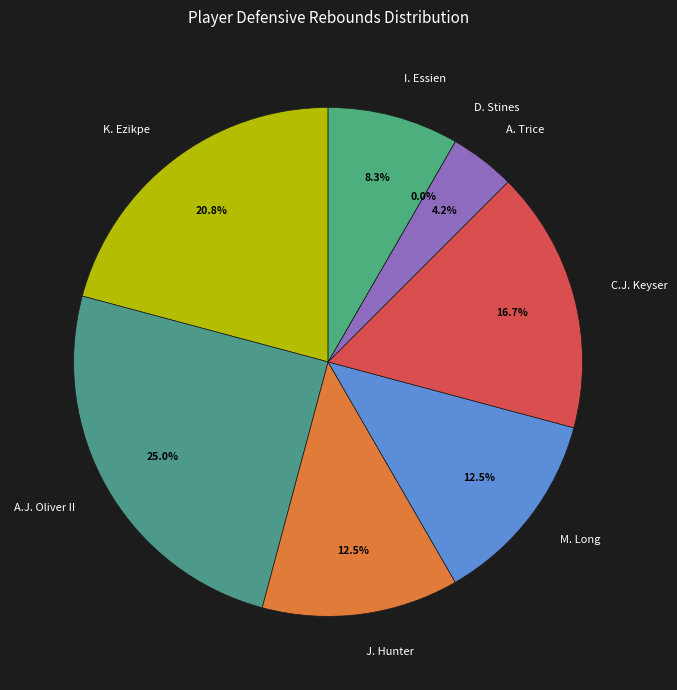

Which category has the smallest portion of the pie?

D. Stines